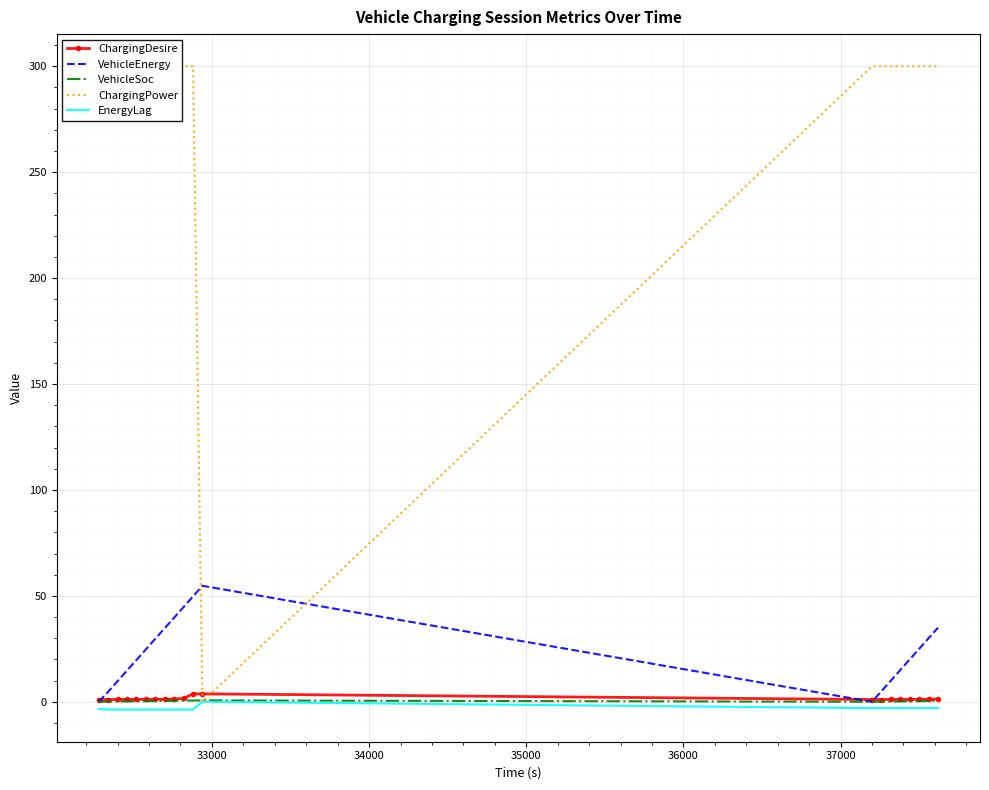

What is the value of the EnergyLag point at the 1st from the left?

-3.4